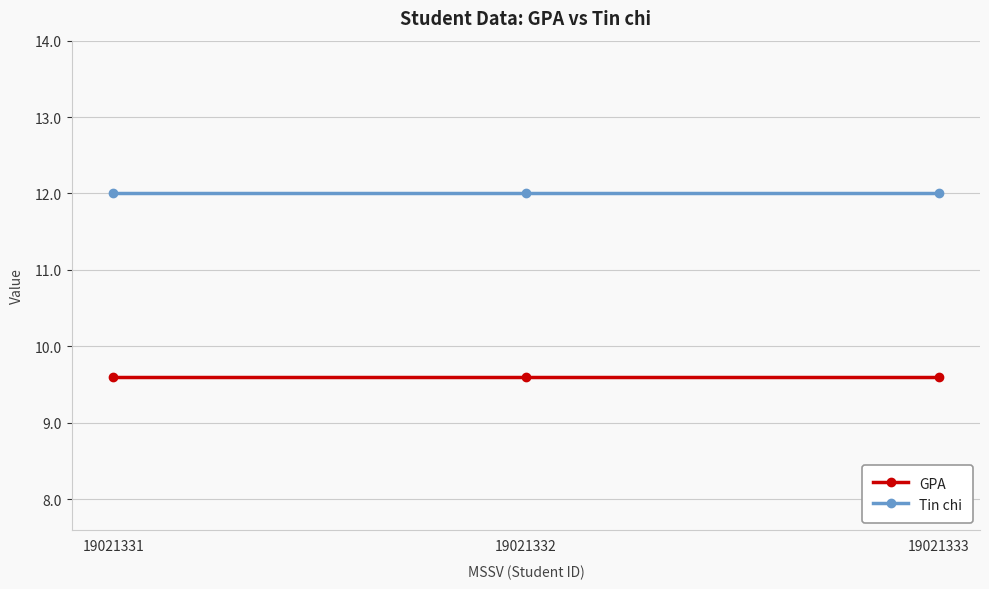

Is the value of GPA at 19021331 greater than the value of Tin chi at 19021332?

No